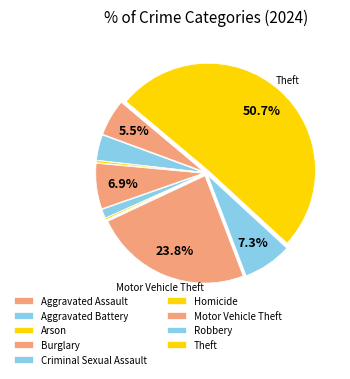

Rank the categories by value from lowest to highest.

Homicide, Arson, Criminal Sexual Assault, Aggravated Battery, Aggravated Assault, Burglary, Robbery, Motor Vehicle Theft, Theft